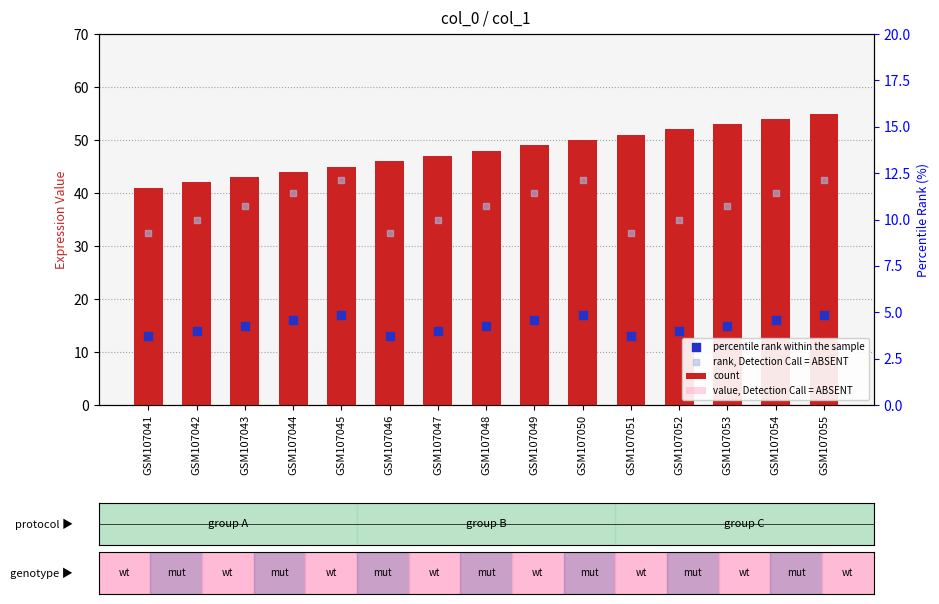

Which series has the largest Y range (max minus min)?

count